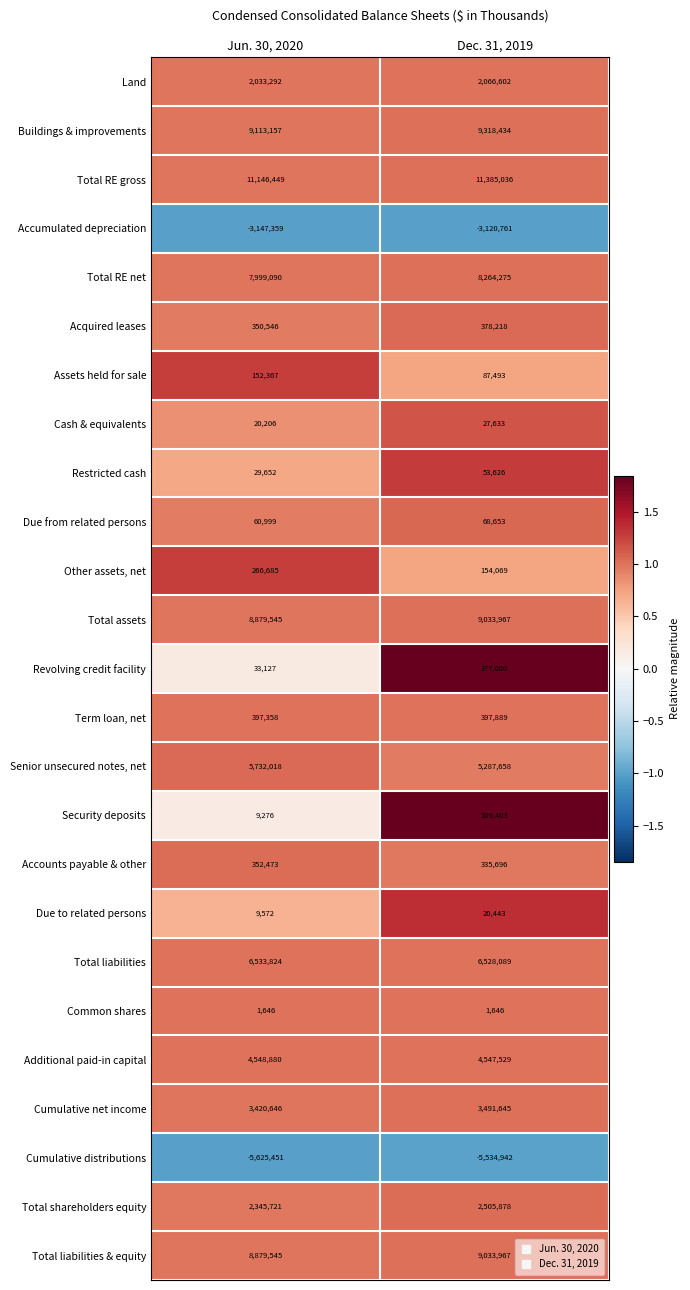

What is the lowest value of the Restricted cash series?

29652